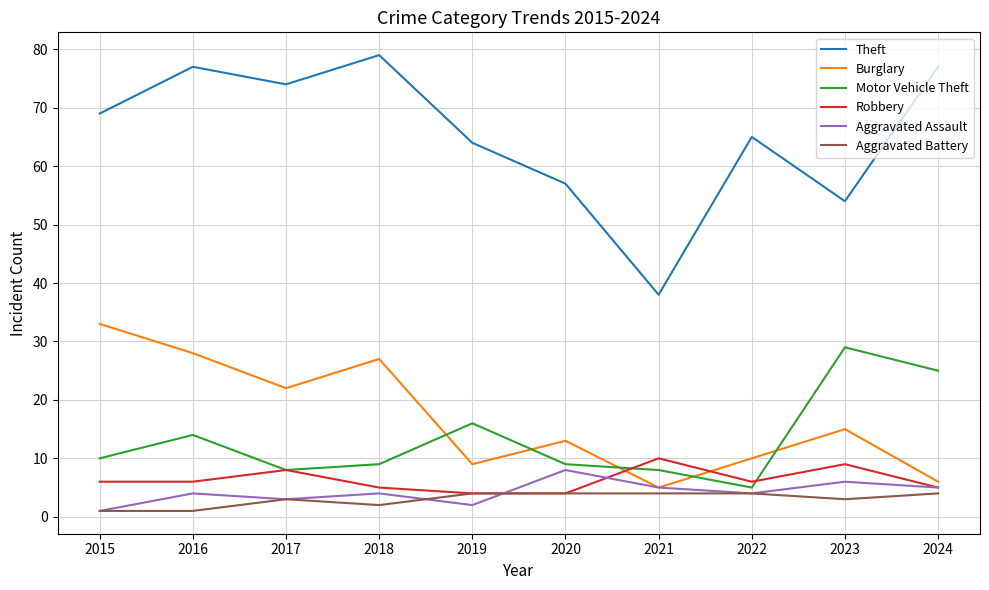

Which category has the highest value in the Aggravated Assault series?

2020